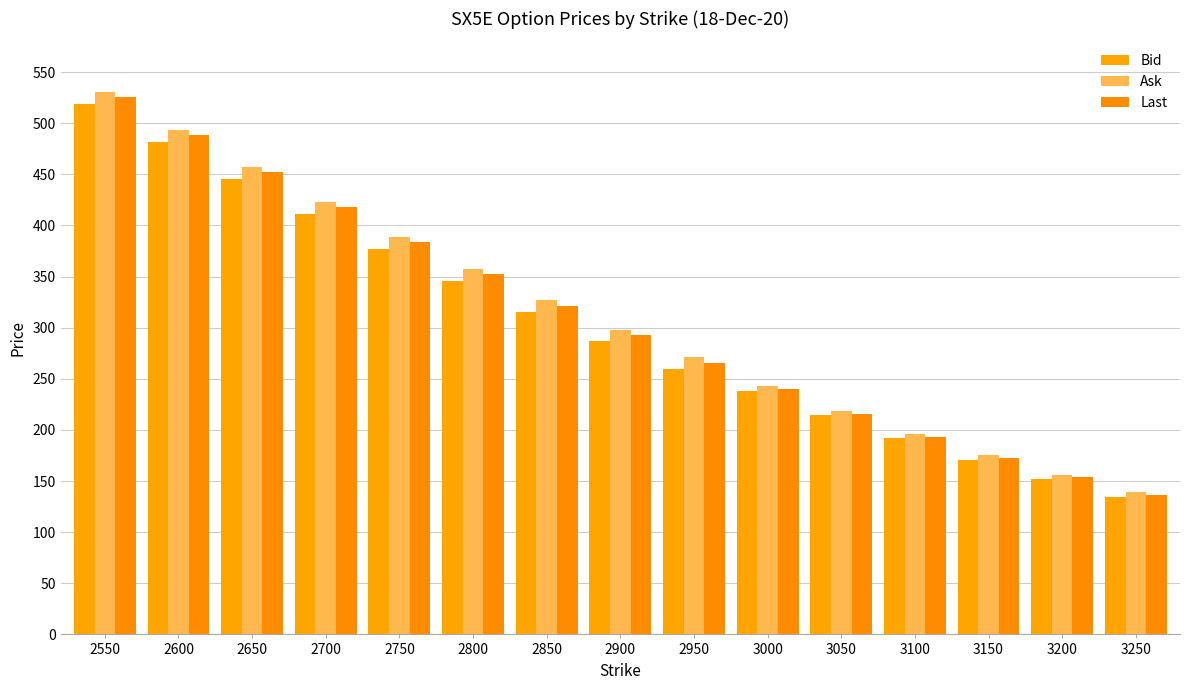

Which category has the lowest value across all series?

3250